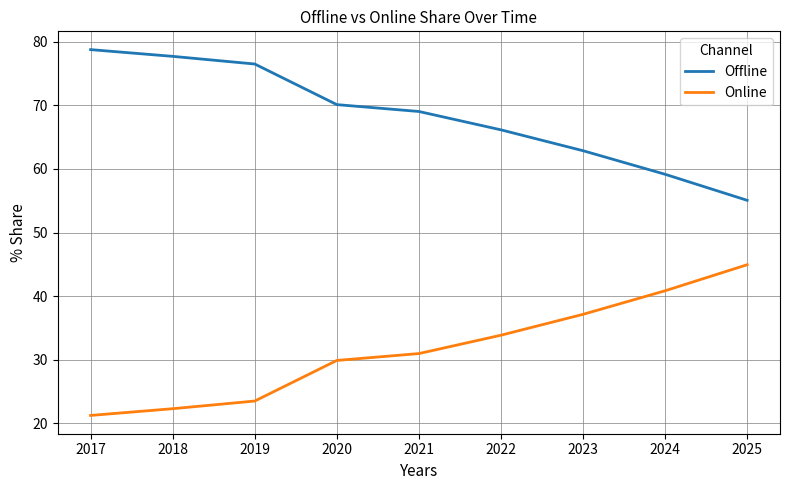

Which series has the largest total across all categories?

Offline